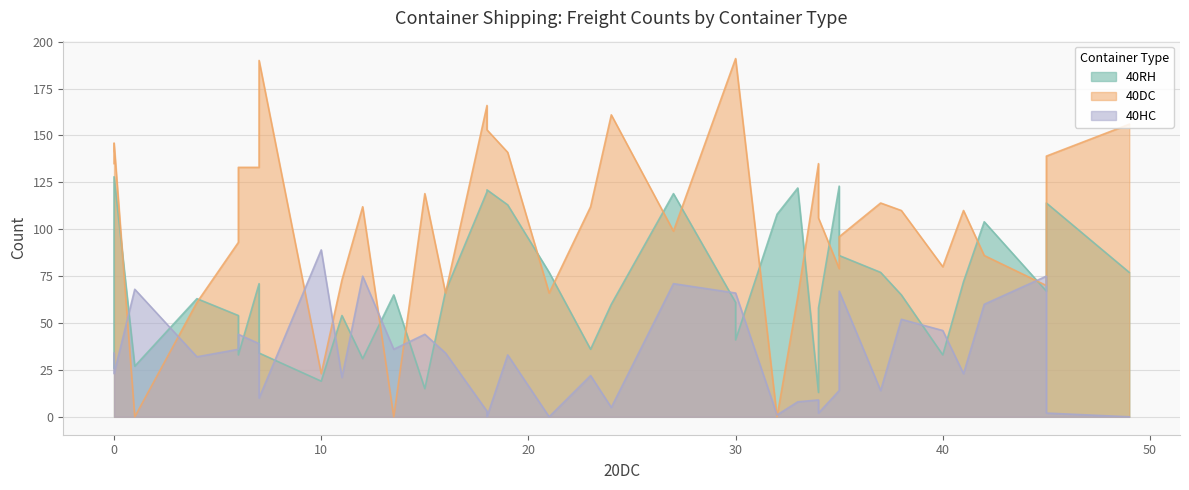

Rank the series at 23 from lowest to highest value.

40HC, 40RH, 40DC